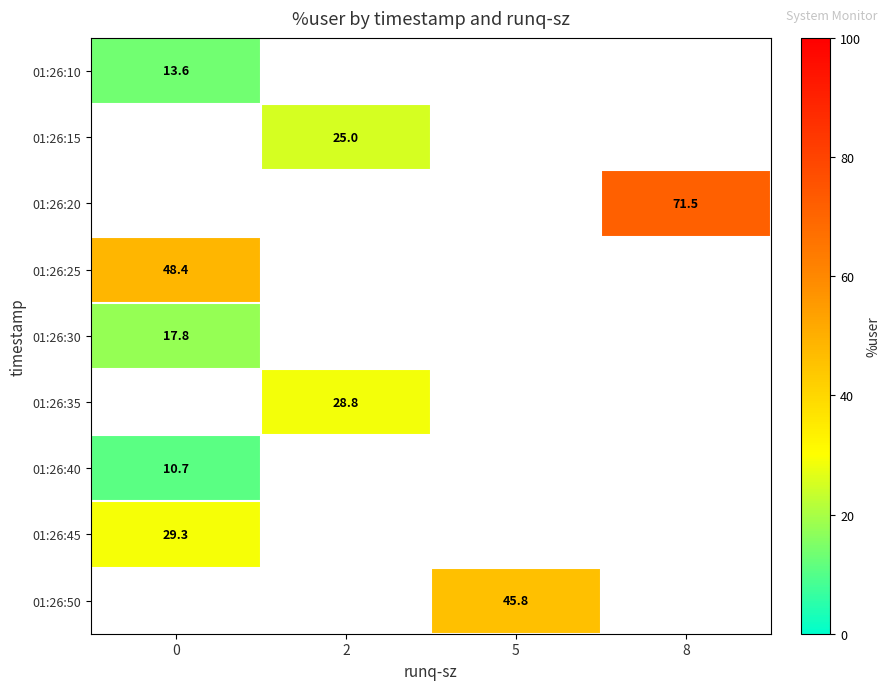

At which category does the chart reach its peak across all series?

8